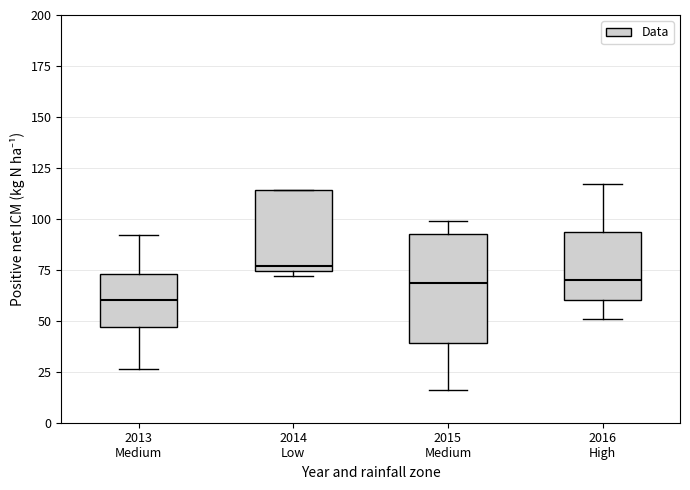

Which box has the lowest median line?

2013 Medium